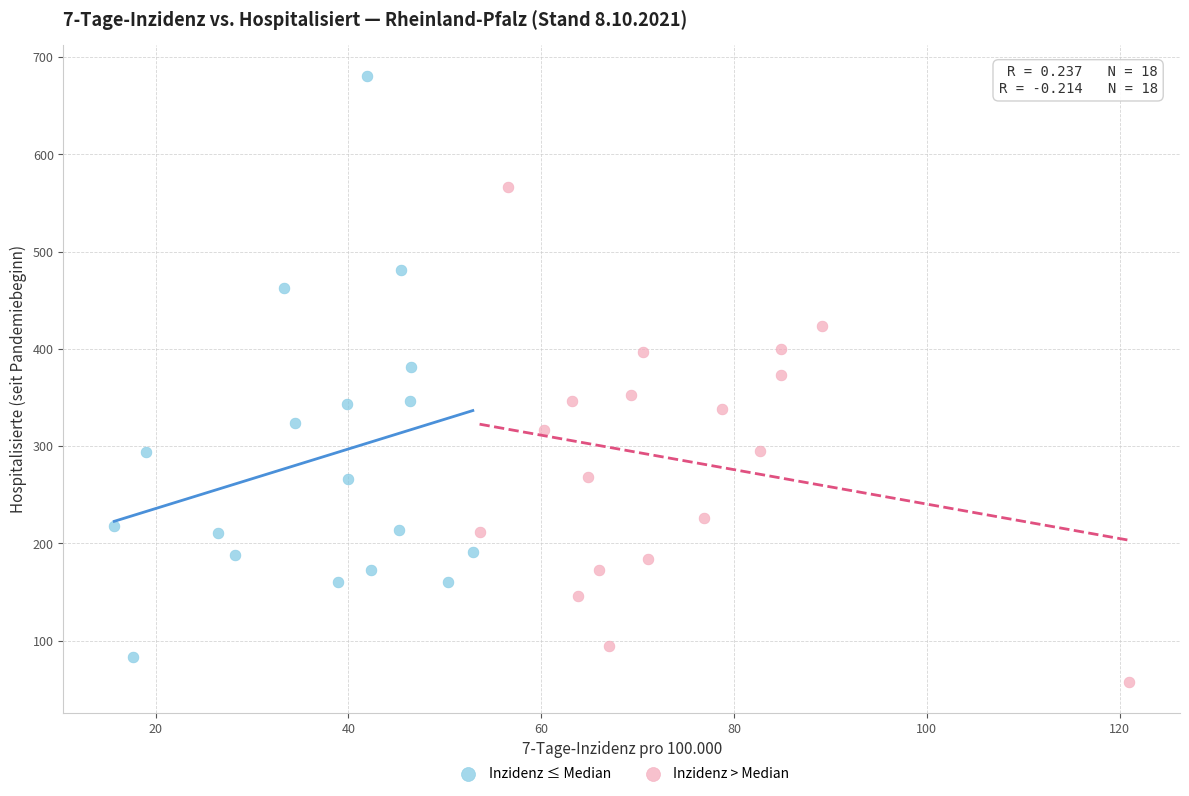

What are all the series names shown in the legend?

Inzidenz ≤ Median, Inzidenz > Median